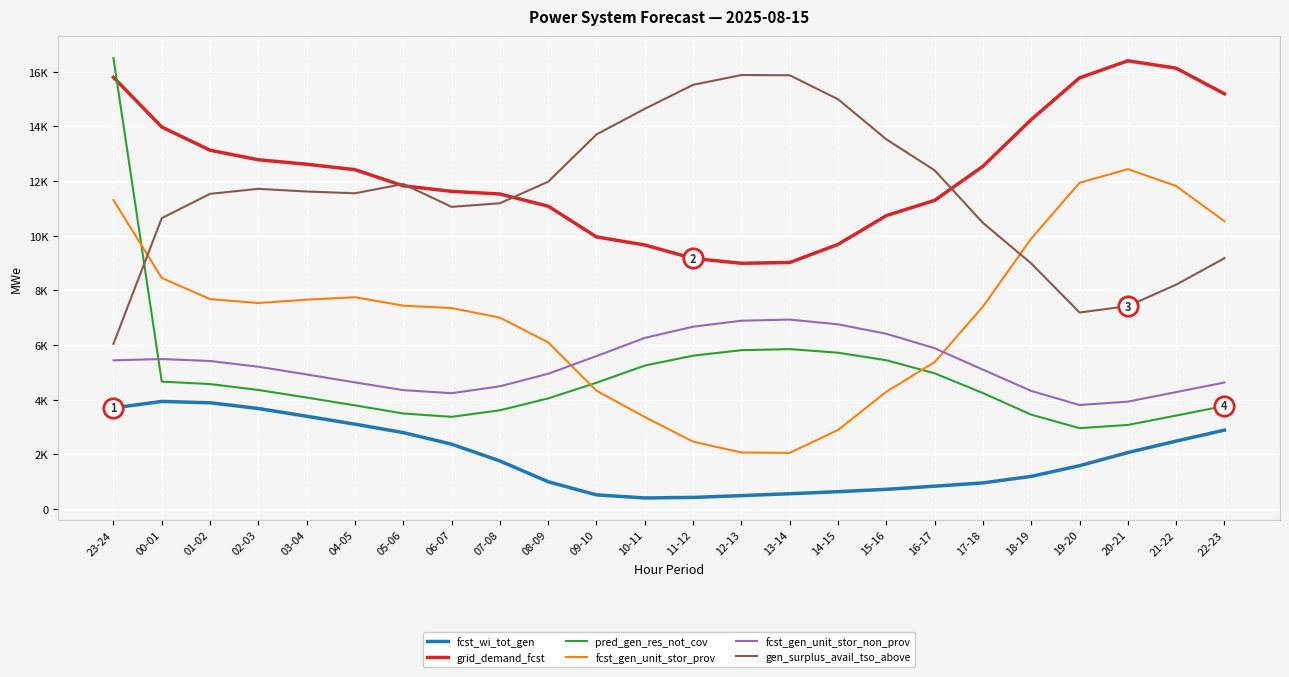

What are all the series names shown in the legend?

fcst_wi_tot_gen, grid_demand_fcst, pred_gen_res_not_cov, fcst_gen_unit_stor_prov, fcst_gen_unit_stor_non_prov, gen_surplus_avail_tso_above